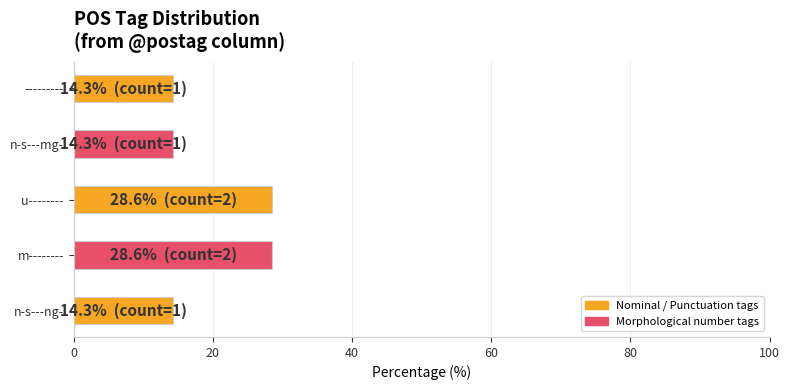

What is the difference between the second highest and minimum values?

14.3